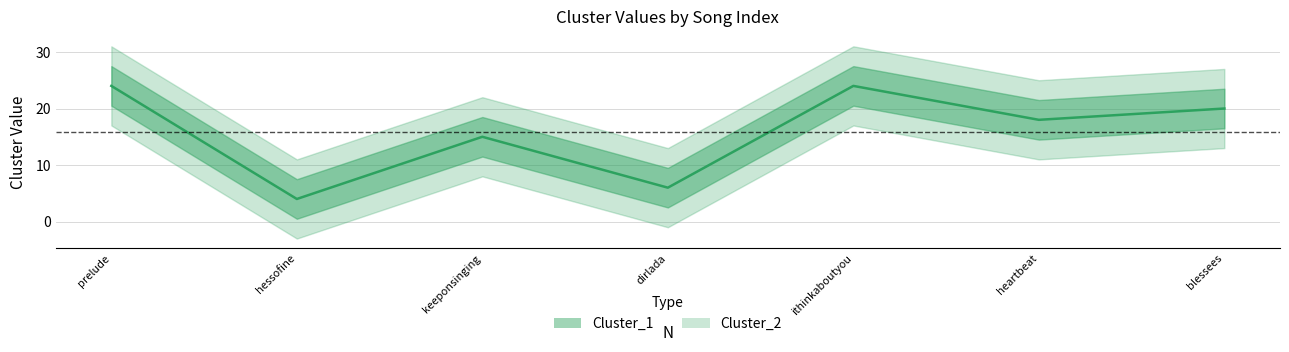

True or false: the data has more than 1 interior local peaks.

True